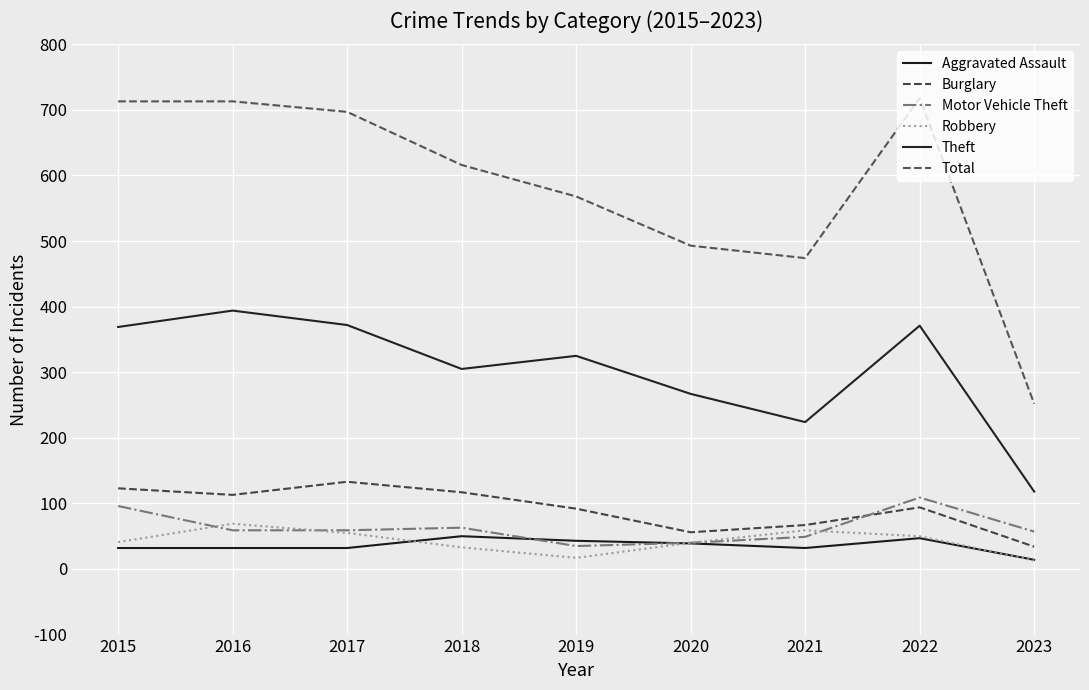

At which label does Theft reach its minimum?

2023